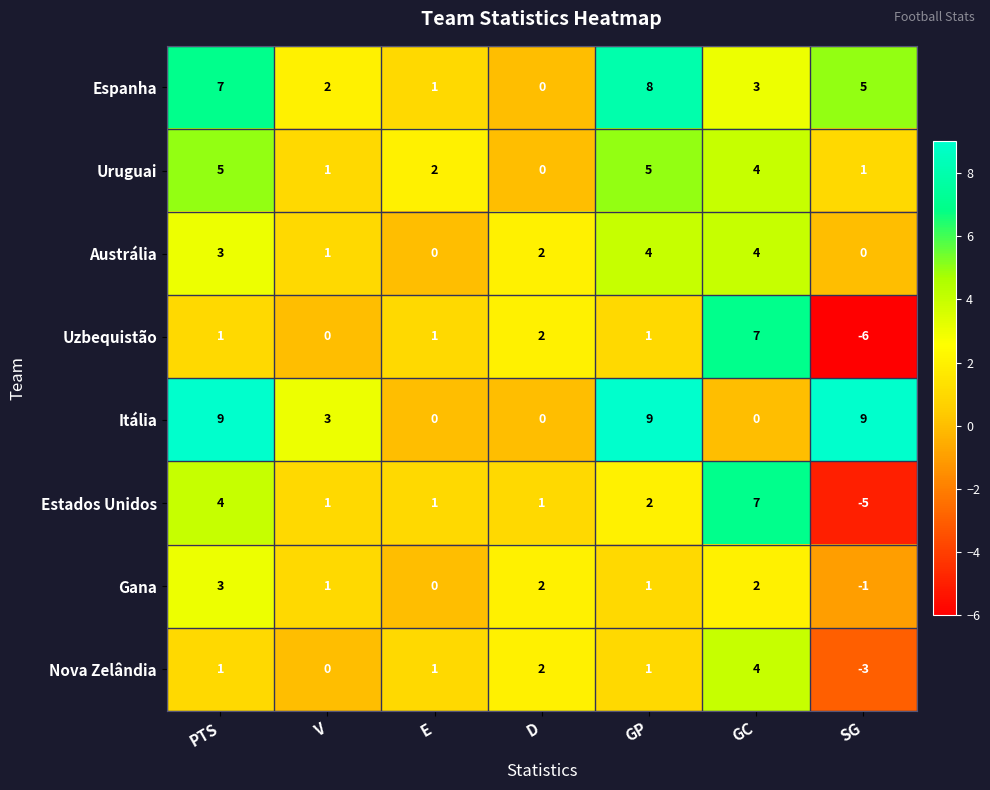

What is the spread (max minus min) of values at SG?

15